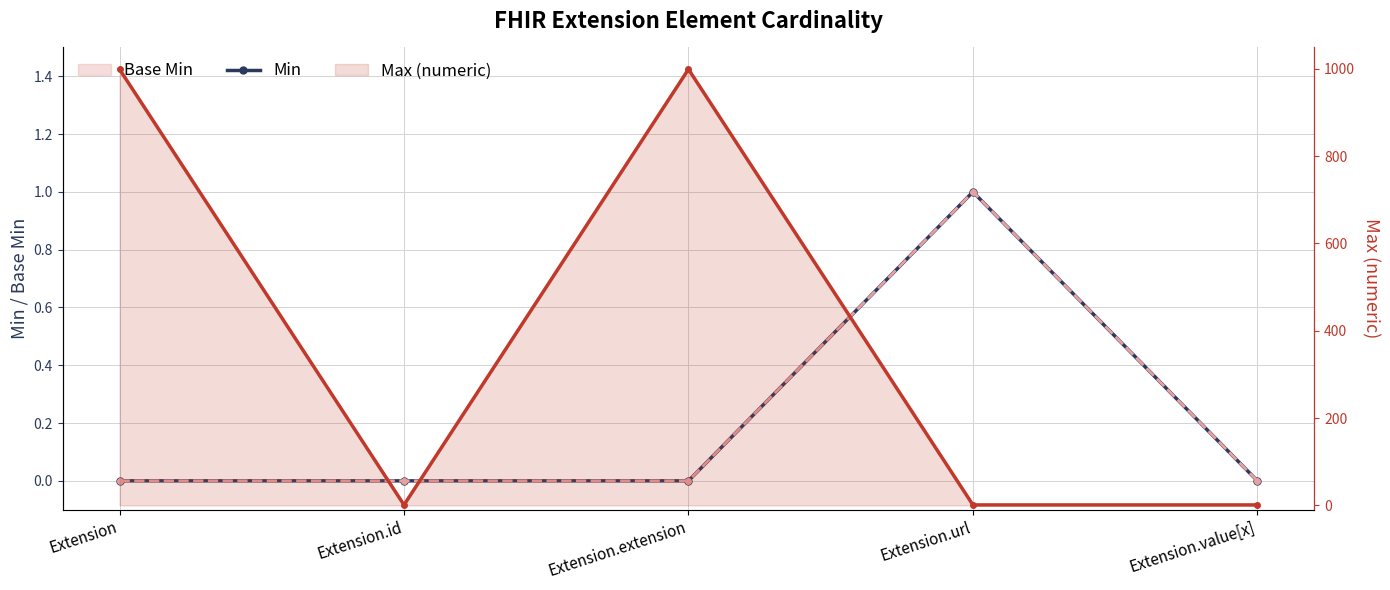

Reading left to right, extract all data points from this chart.

Min: 0	0	0	1	0
Base Min: 0	0	0	1	0
Max (numeric): 999	1	999	1	1